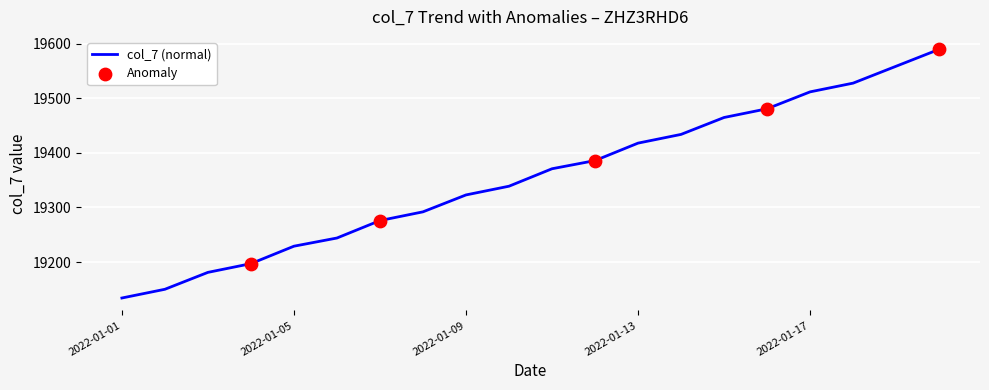

What is the maximum value shown in the chart?

19590